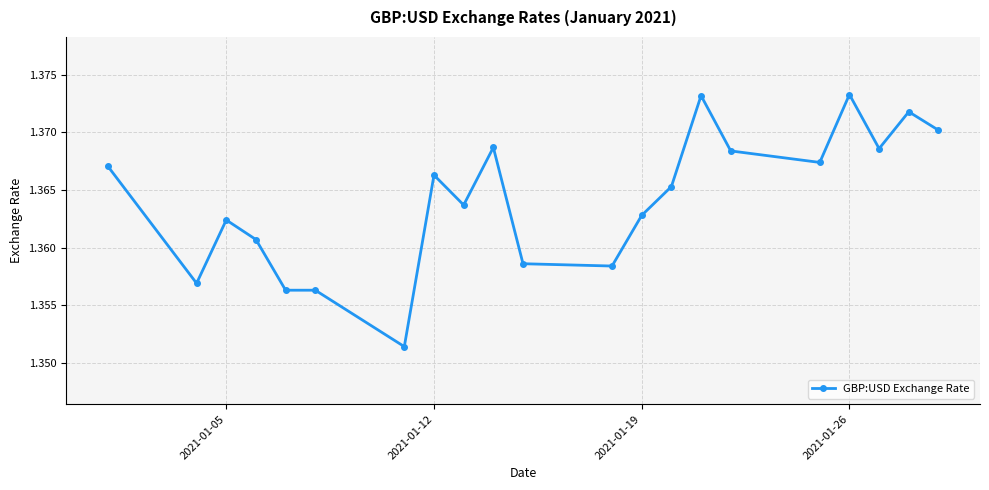

What is the sum of all values?

28.6